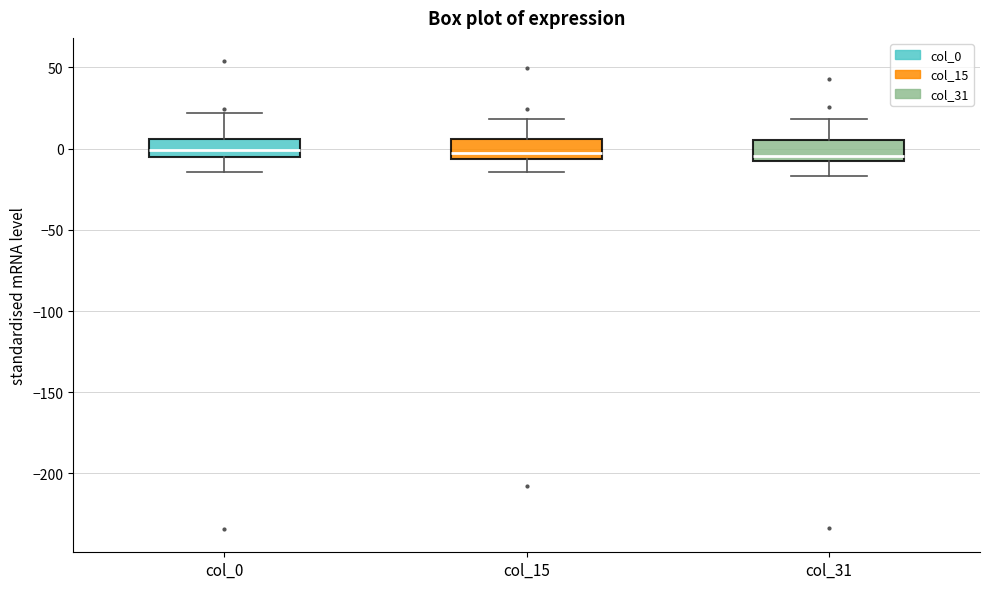

Where is the lower edge of the box for col_31 on the y-axis? The values are not printed on the chart, so give them approximately, as read against the axis.

-5